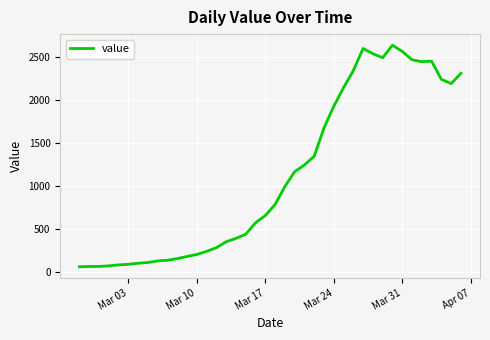

What is the greatest value displayed?

2638